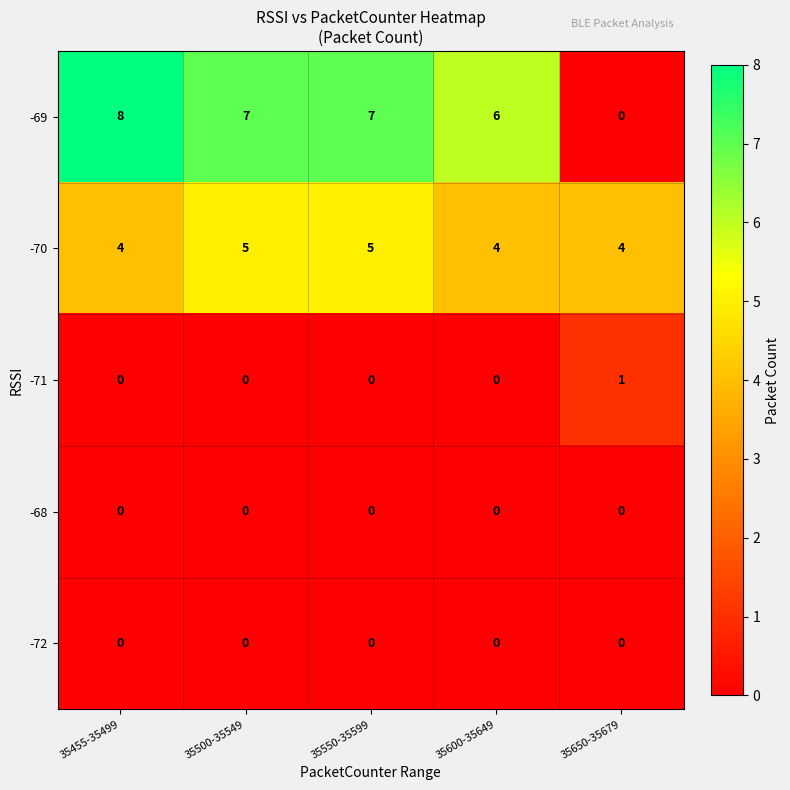

What is the greatest value displayed?

8